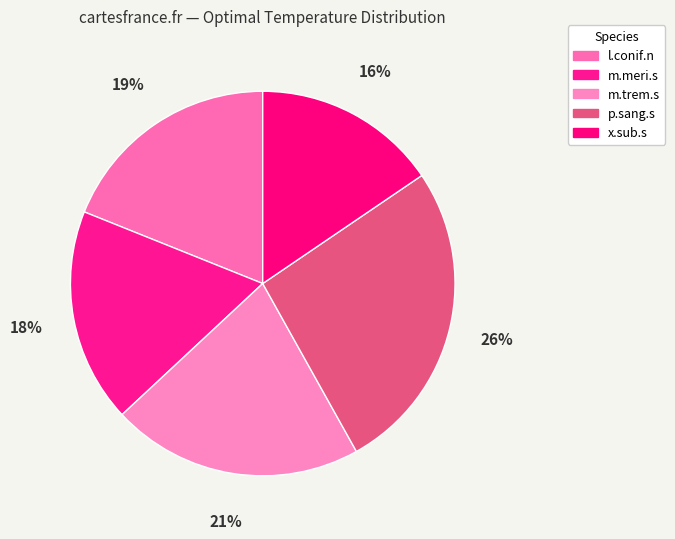

To the nearest percent, what is the combined percentage of p.sang.s and m.meri.s?

44%